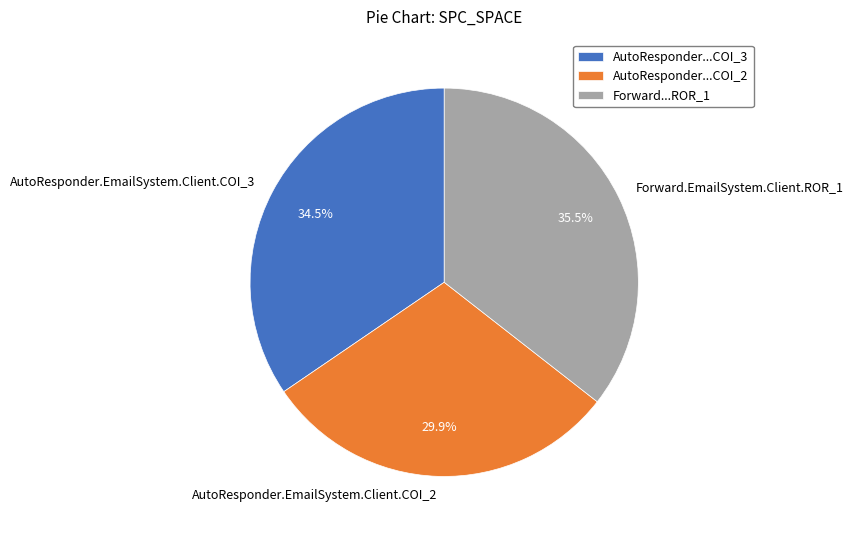

Which has a higher value, AutoResponder.EmailSystem.Client.COI_2 or AutoResponder.EmailSystem.Client.COI_3?

AutoResponder.EmailSystem.Client.COI_3